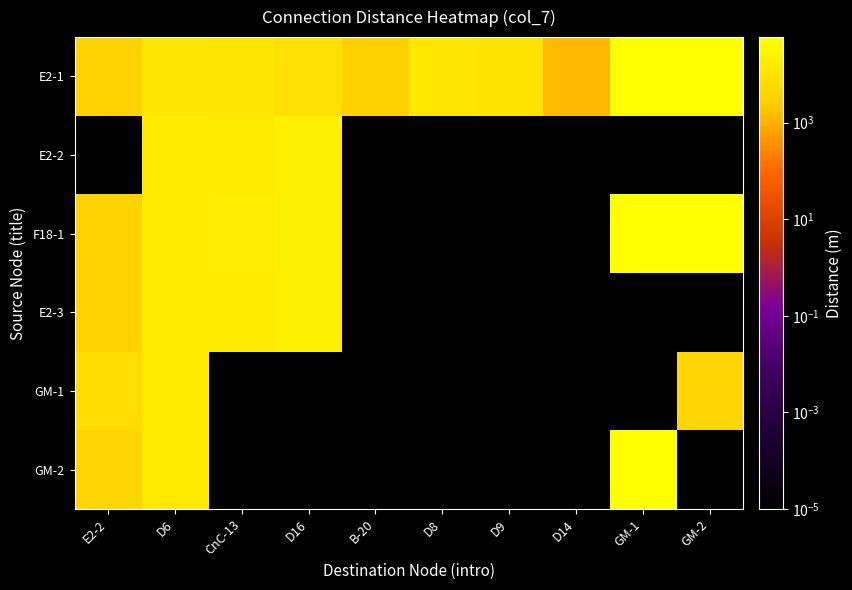

Which has a higher value, D6 or B-20?

D6